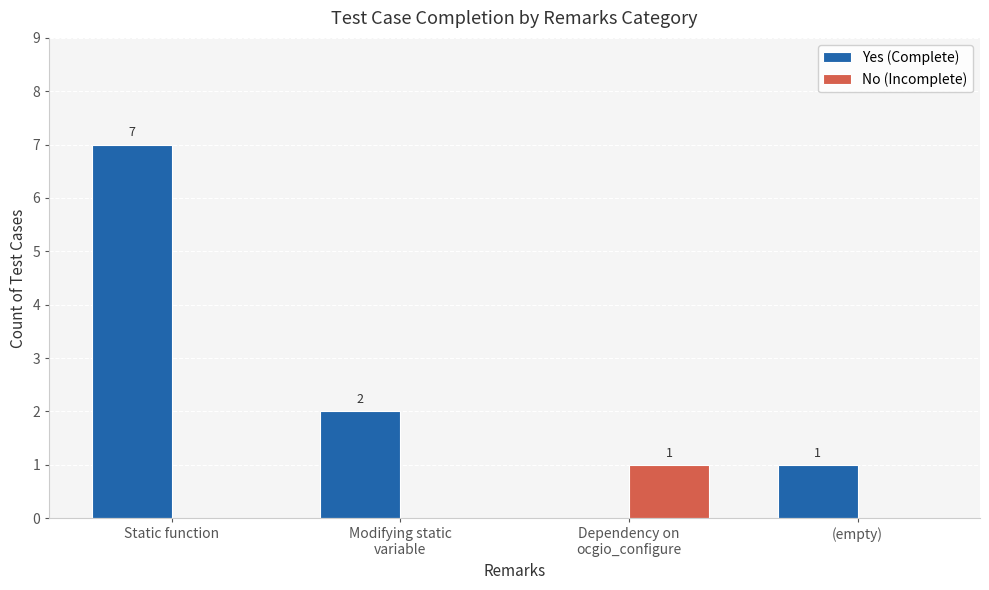

Reading left to right, list all the values displayed in this chart.

Yes (Complete): Static function=7	Modifying static
variable=2	Dependency on
ocgio_configure=0	(empty)=1
No (Incomplete): Static function=0	Modifying static
variable=0	Dependency on
ocgio_configure=1	(empty)=0